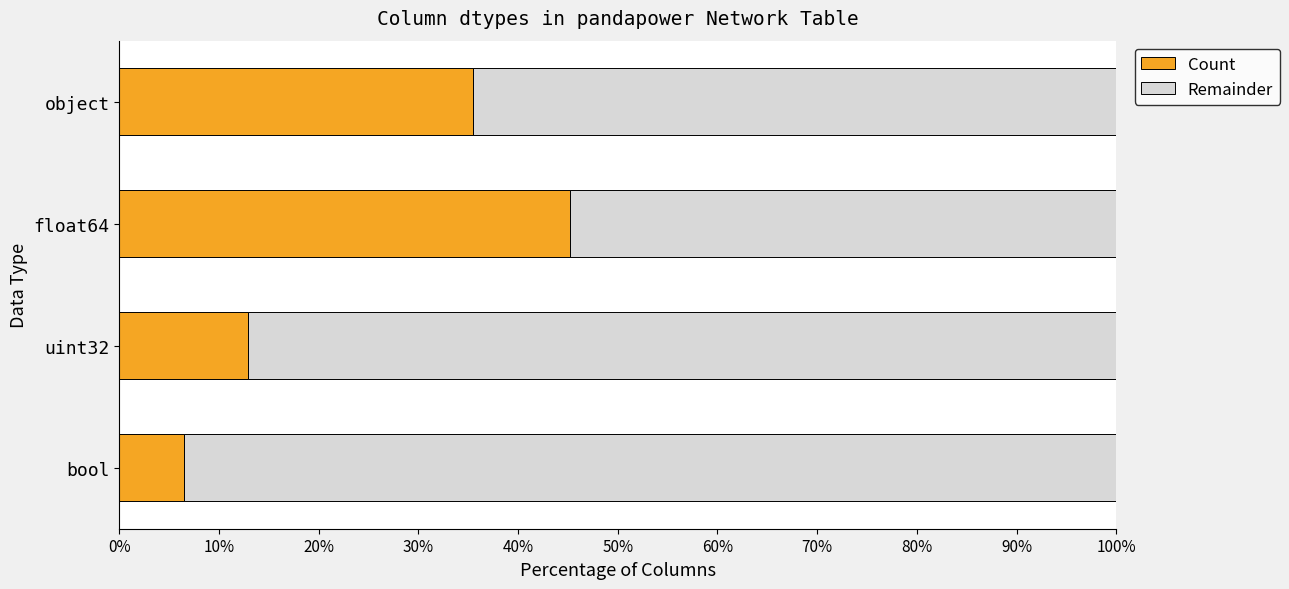

Rank the categories by Count value from highest to lowest.

float64, object, uint32, bool